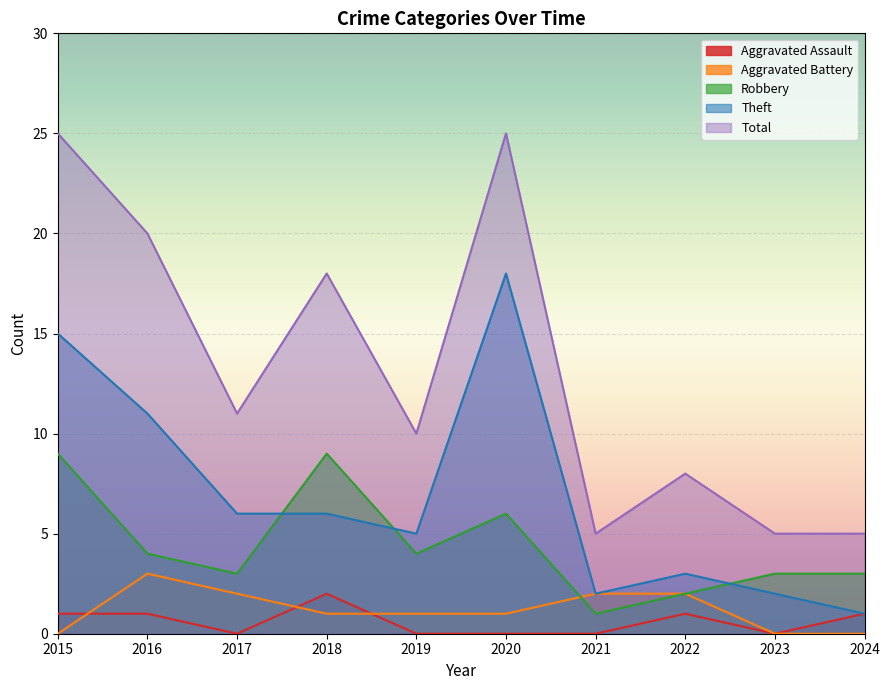

Rank the series by their maximum value, from lowest to highest.

Aggravated Assault, Aggravated Battery, Robbery, Theft, Total